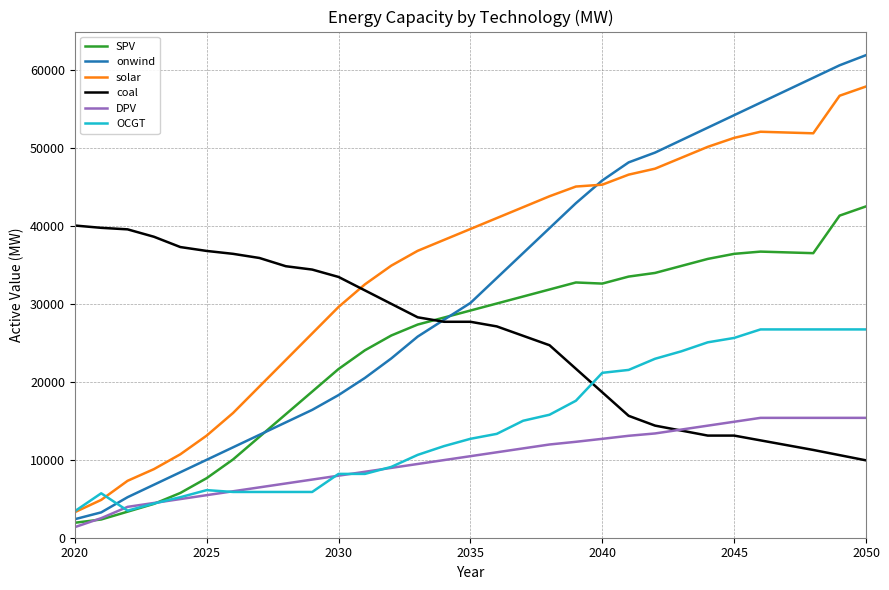

Does the chart display data point markers on the line(s)?

No